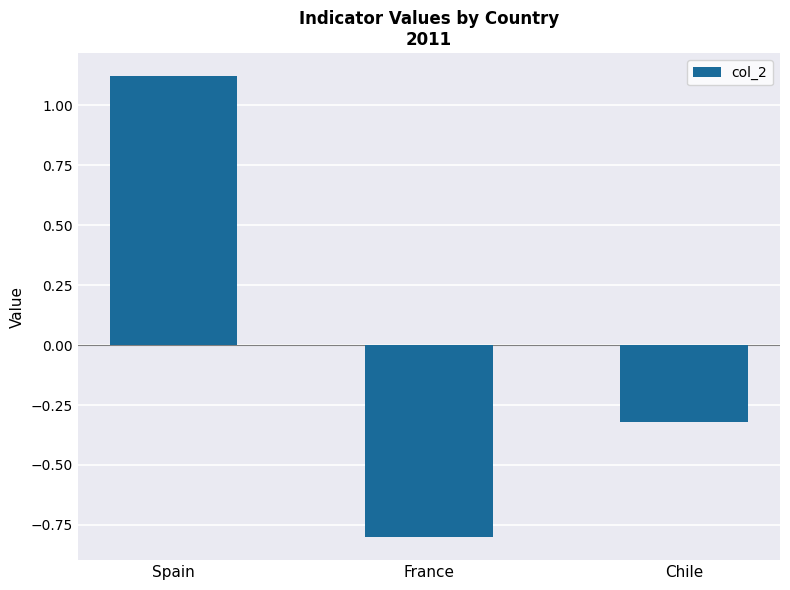

Reading right to left, extract all data points from this chart.

-0.3	-0.8	1.1